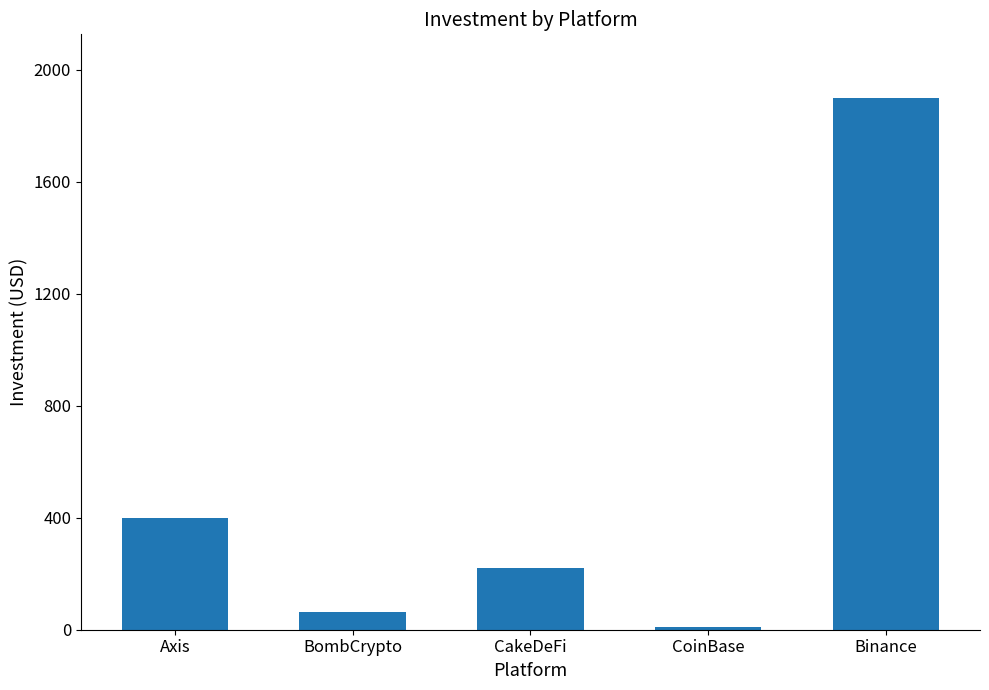

Which label corresponds to the largest value in the chart?

Binance